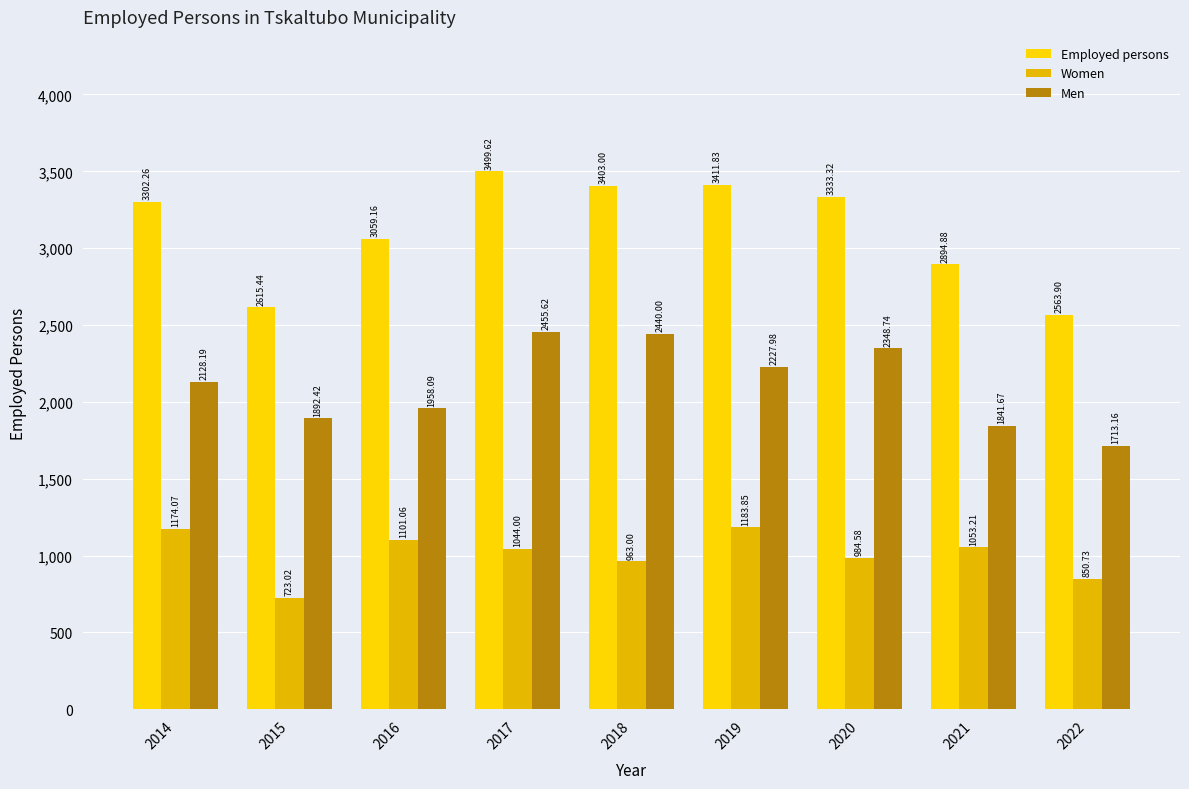

What is the difference between the highest and lowest values at 2022?

1713.2